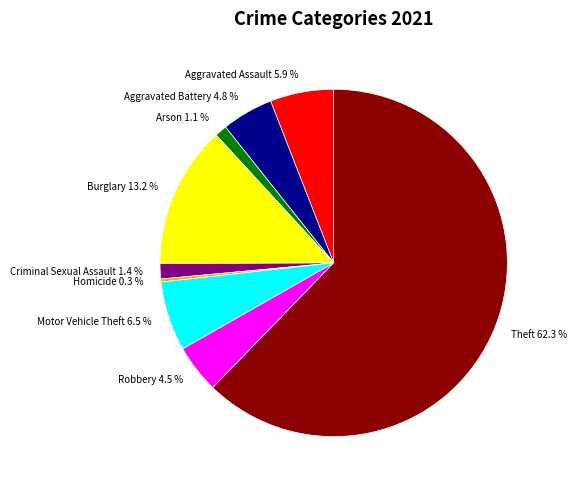

Does Theft 62.3 % account for over 50% of the chart?

Yes